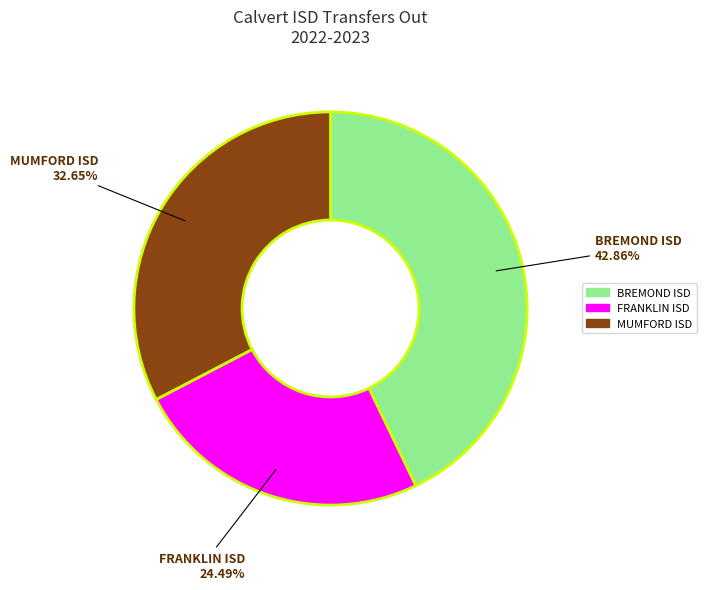

Is there any slice that represents more than half of the pie?

No